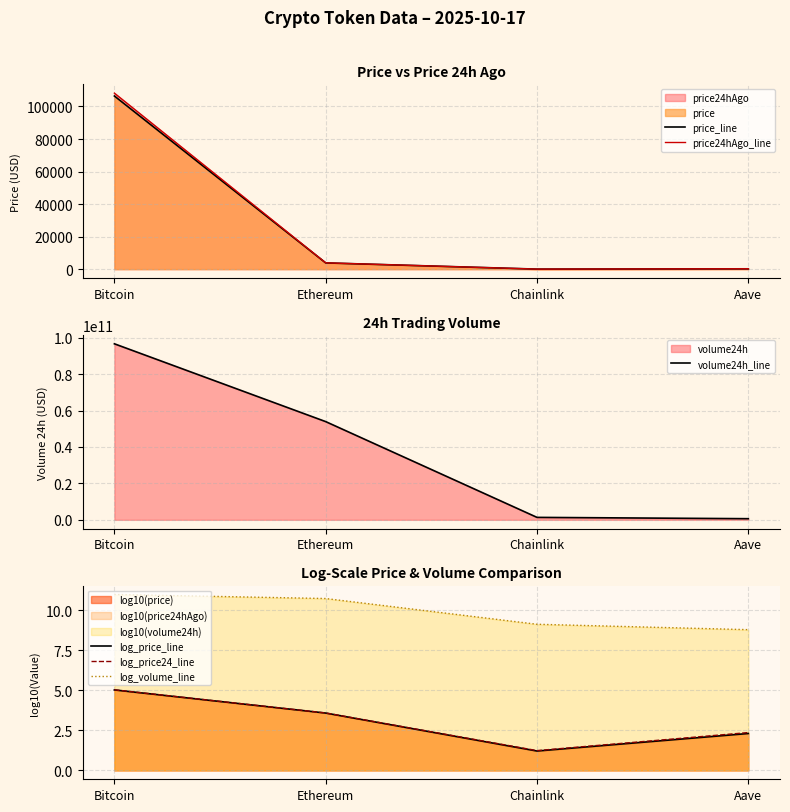

At which label does price24hAgo_line first exceed 3869?

Bitcoin